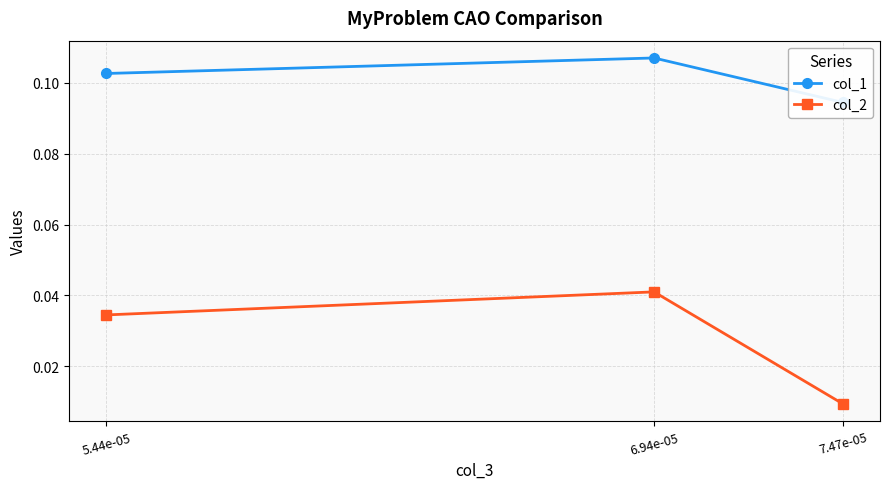

What is the total value across all series at 7.47e-05?

0.1